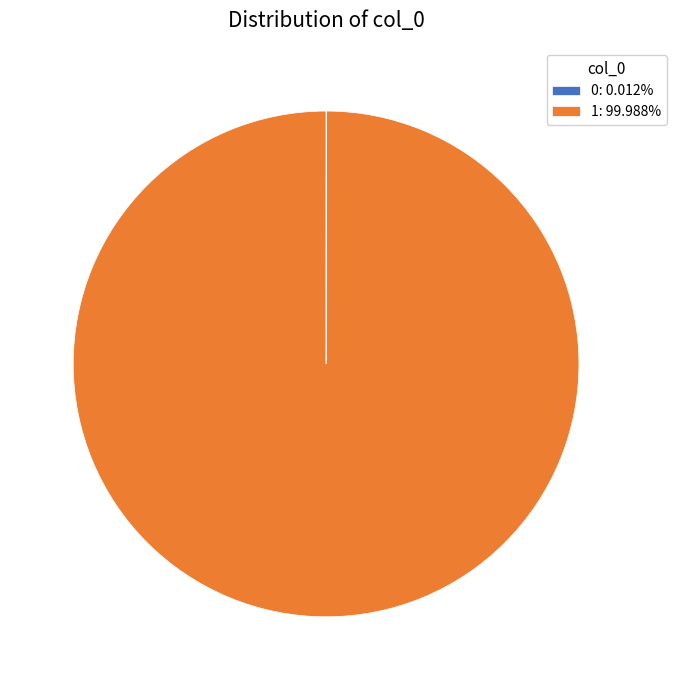

Is 1: 99.988% the majority of the pie?

Yes